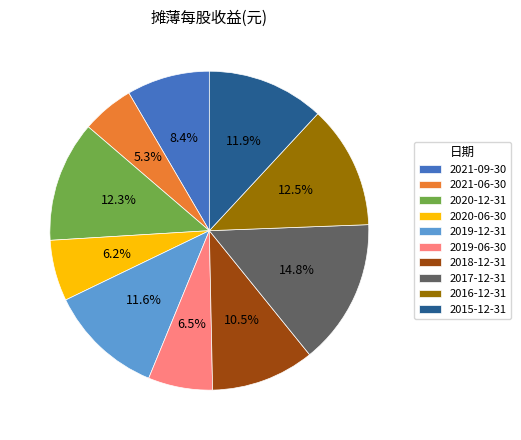

To the nearest percent, what portion does 2021-06-30 represent?

5%